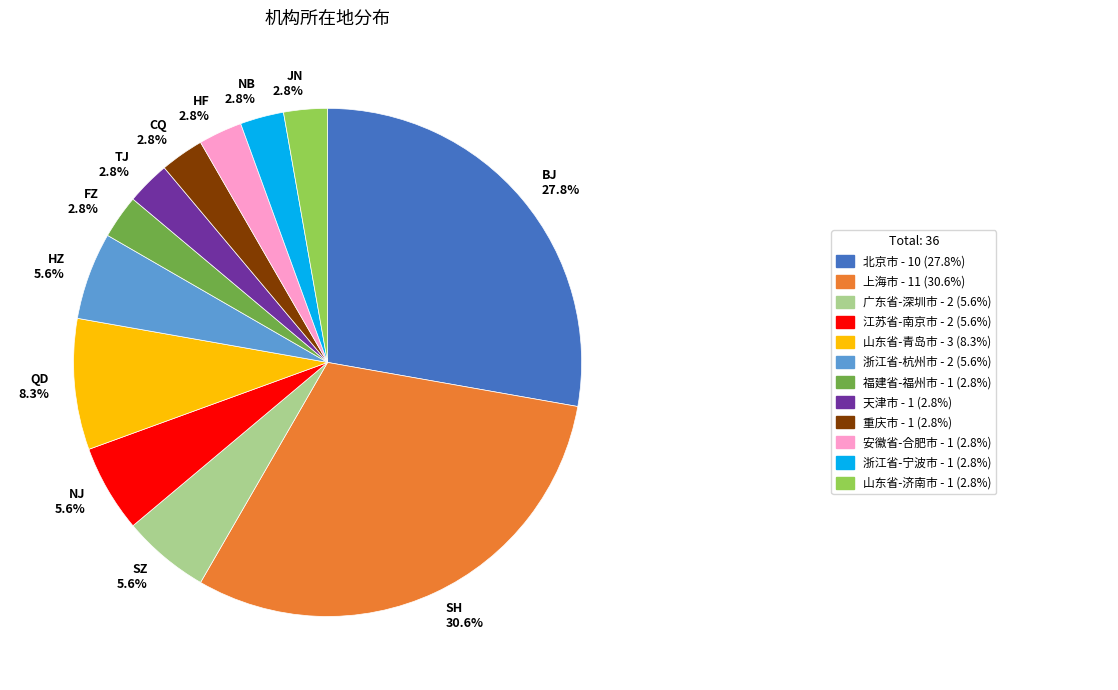

Approximately how many times larger is the value at TJ 2.8% compared to JN 2.8%?

1.0